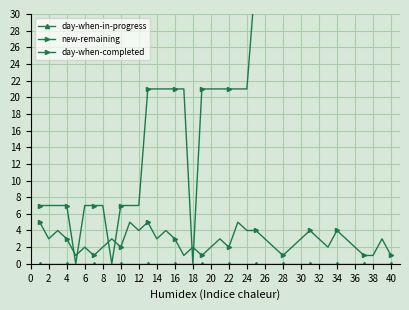

What is the label of the 9th point from the left?

16